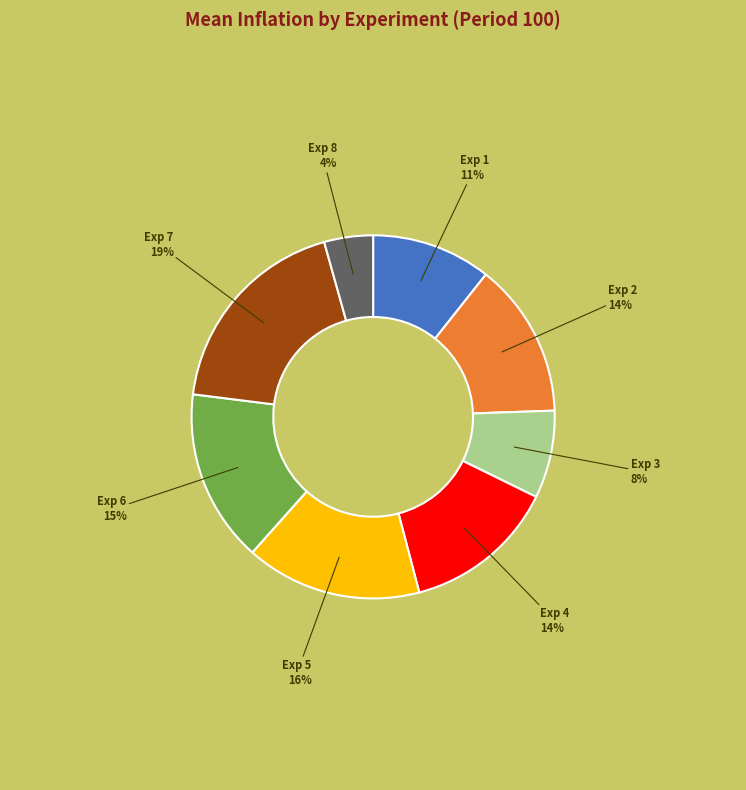

Does any single category account for the majority?

No